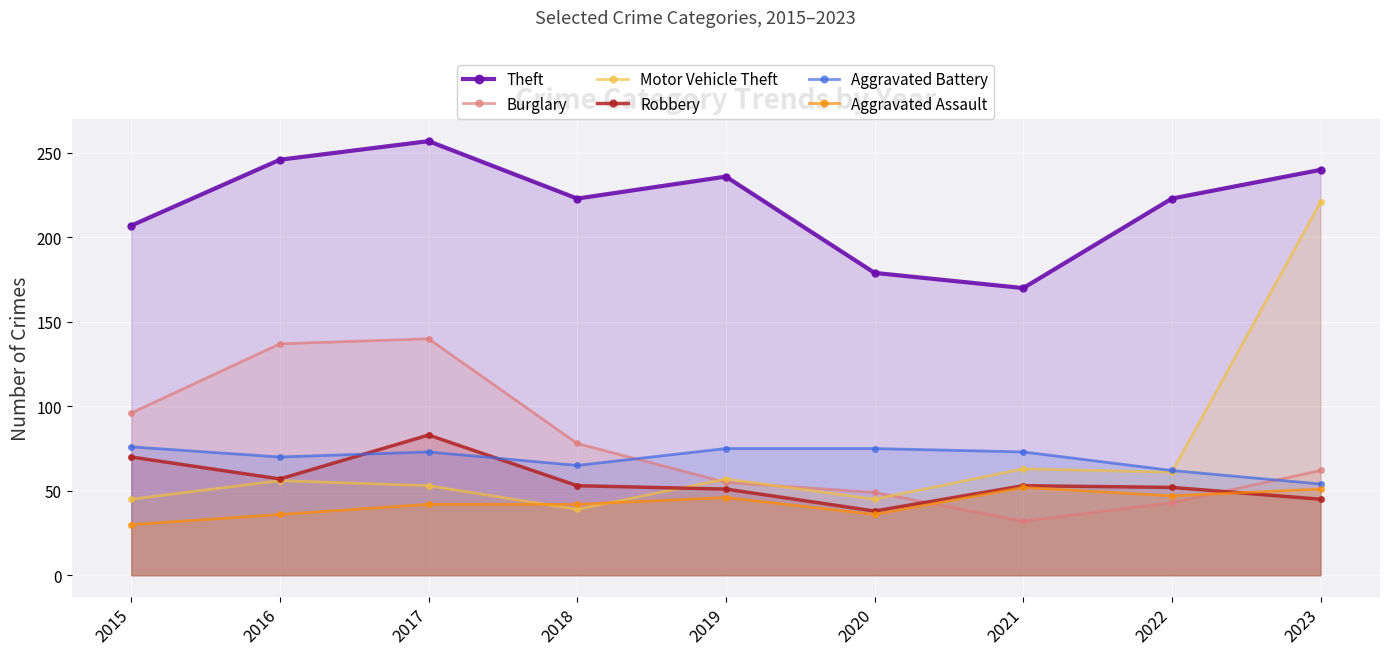

The value of Burglary at 2023 is 25. True or false?

False